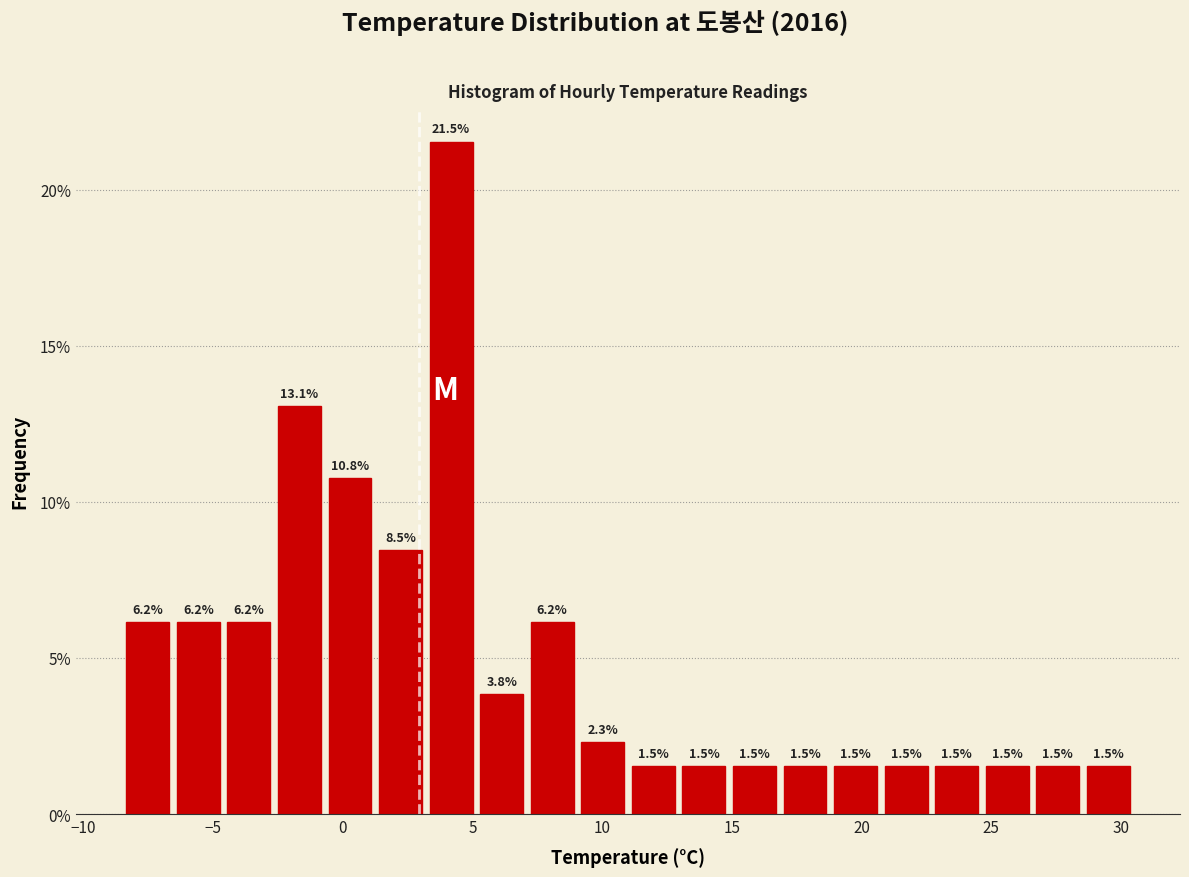

Read against the x-axis, roughly where is the centre of the tallest bar?

4.0